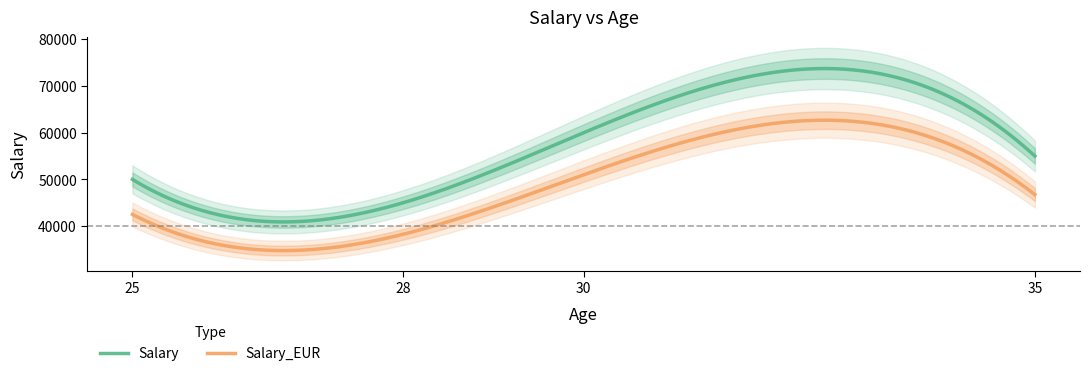

What is the highest value of the Salary series?

73738.0